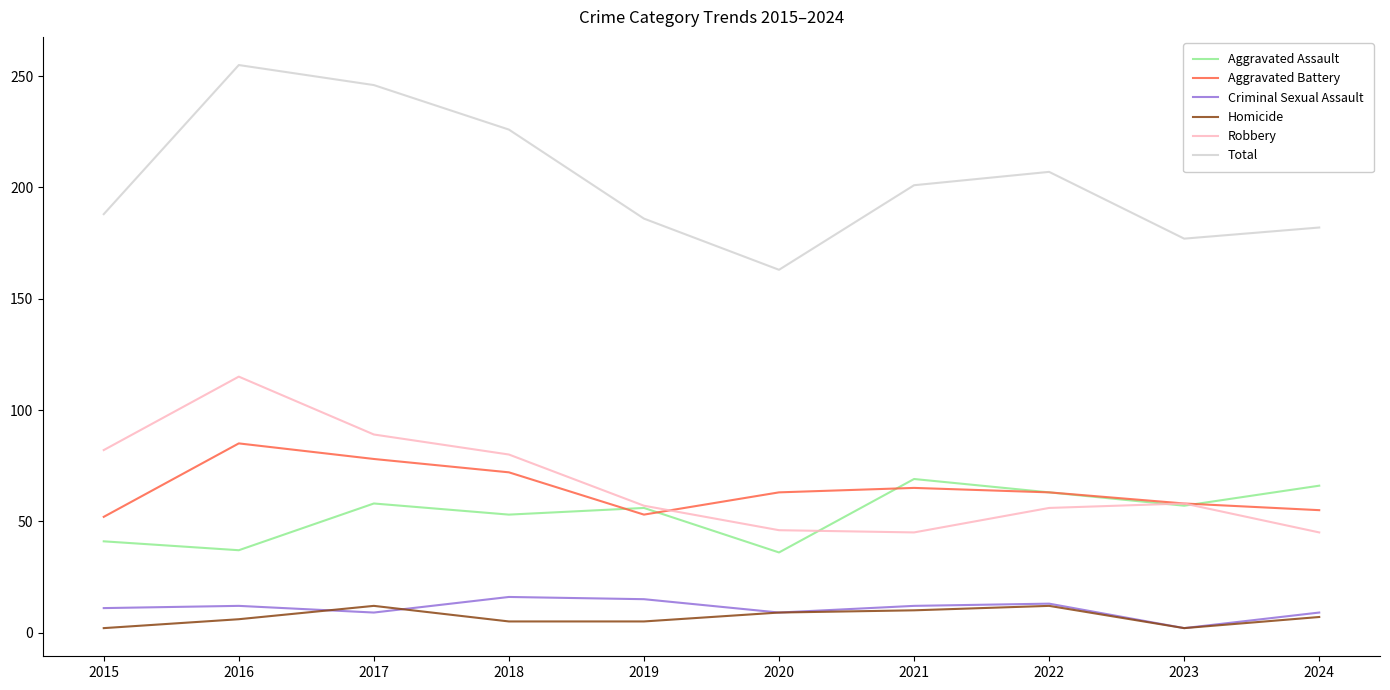

At 2018, list the series in order from smallest to largest.

Homicide, Criminal Sexual Assault, Aggravated Assault, Aggravated Battery, Robbery, Total